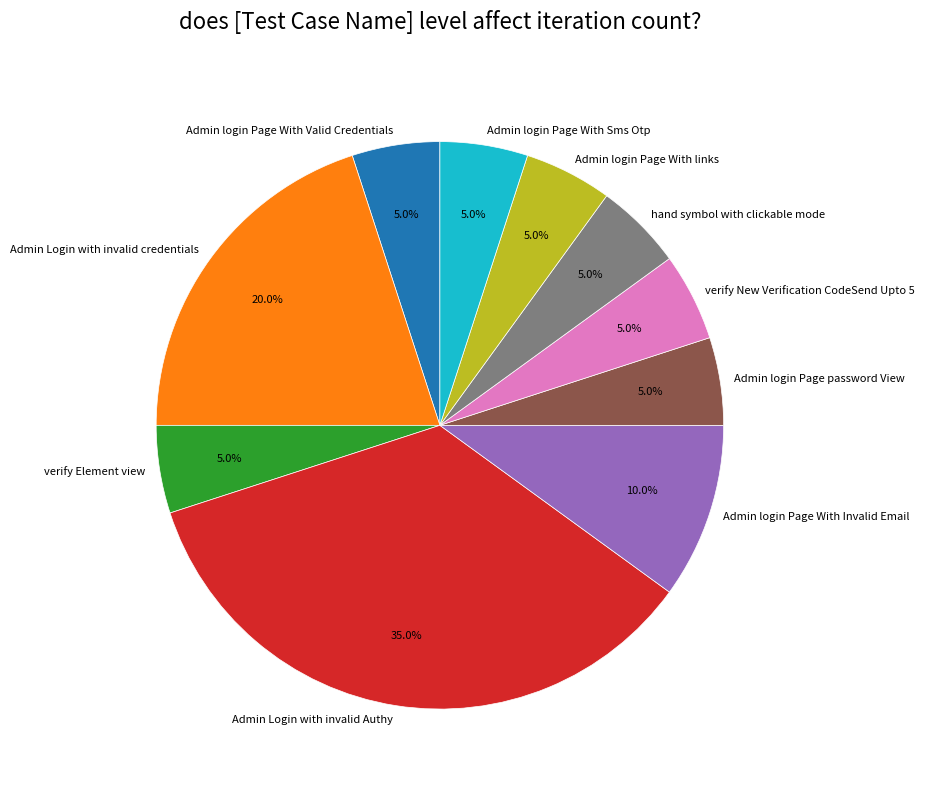

To the nearest percent, what is the difference between the largest and smallest slice percentages?

30%